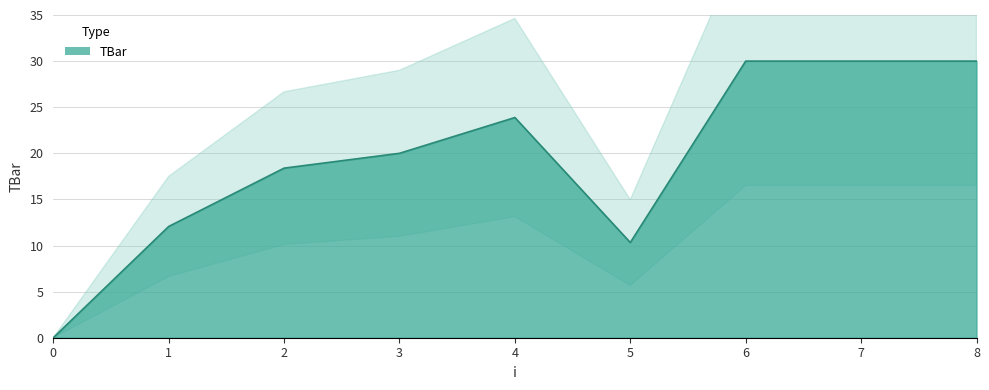

True or false: the data shows 14.8 at 5.

False